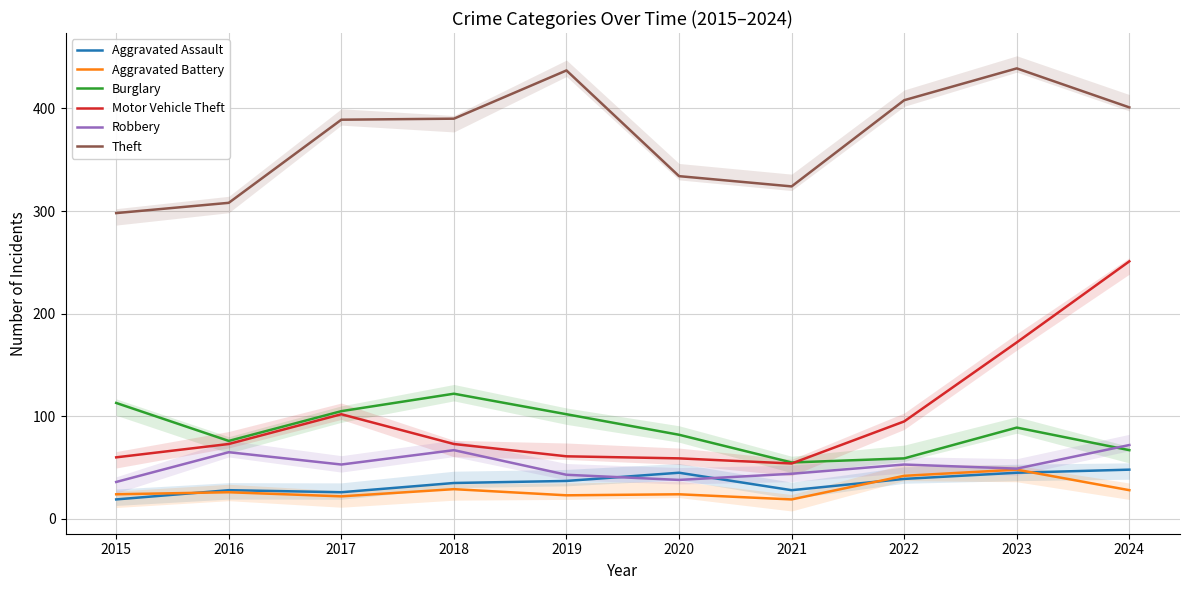

Between 2020 and 2022, which is larger?

2020